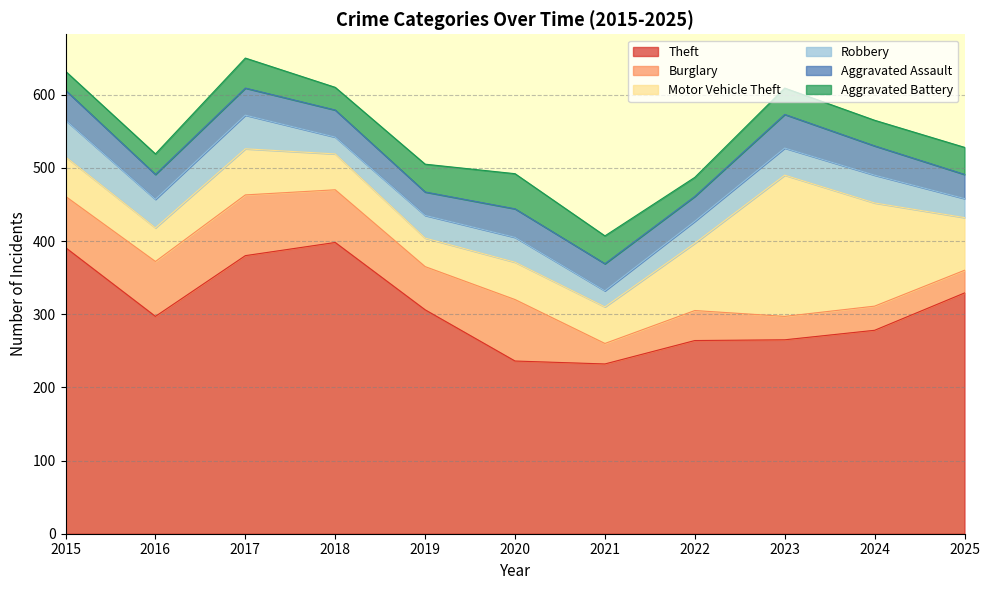

Which category has the lowest value in the Robbery series?

2021